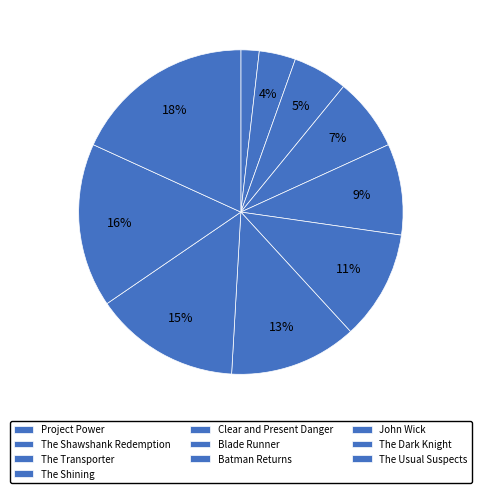

How many segments does this pie chart have?

10